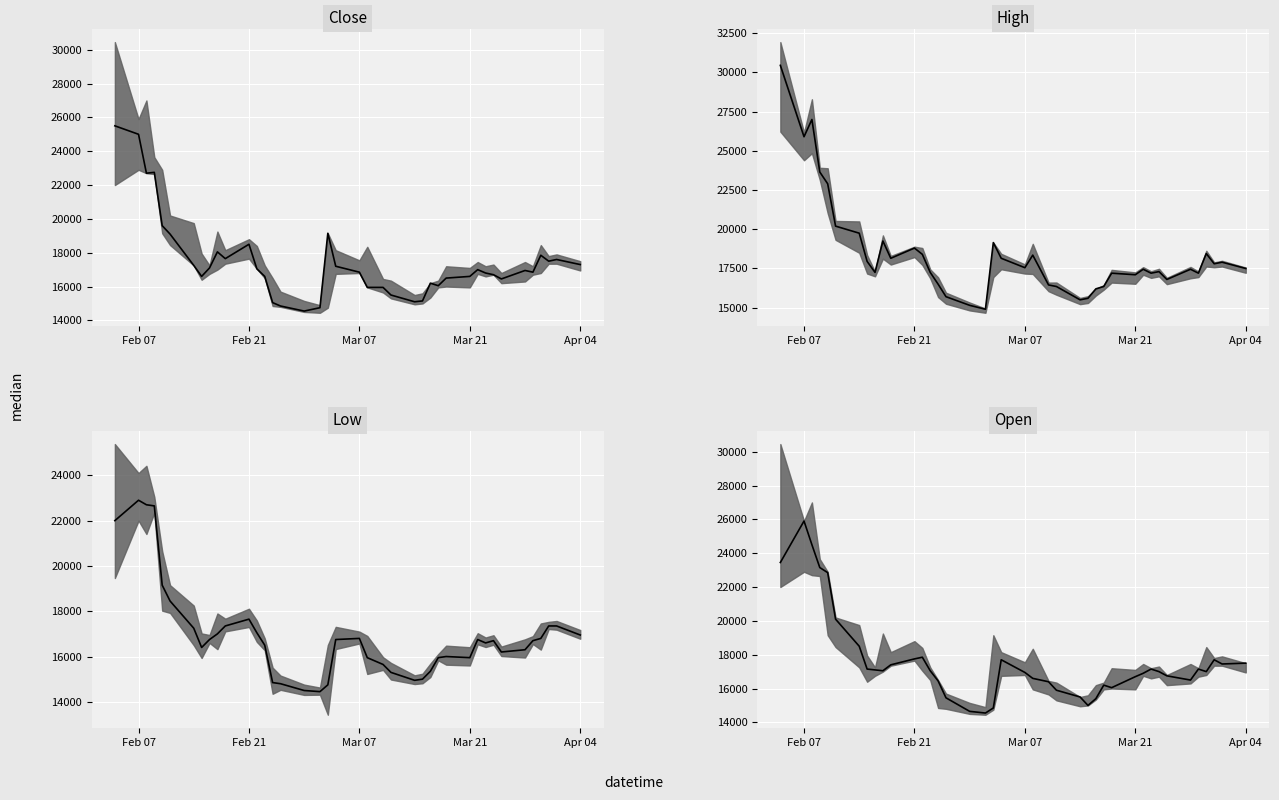

What is the difference between the maximum and minimum values?

11350